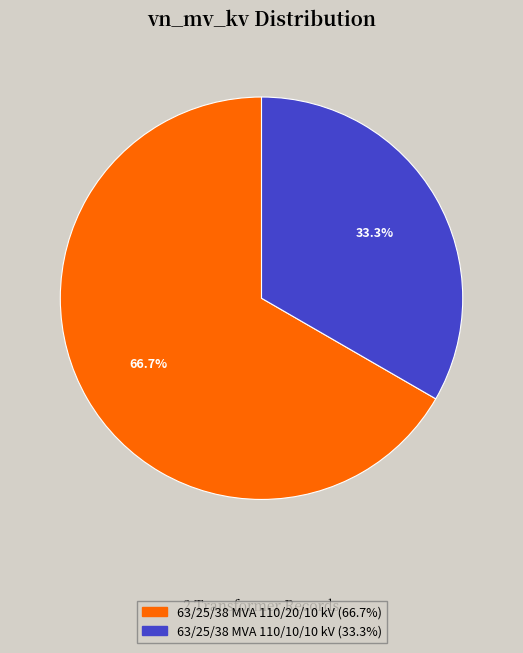

Is it true that 63/25/38 MVA 110/20/10 kV is 67% of the pie?

True